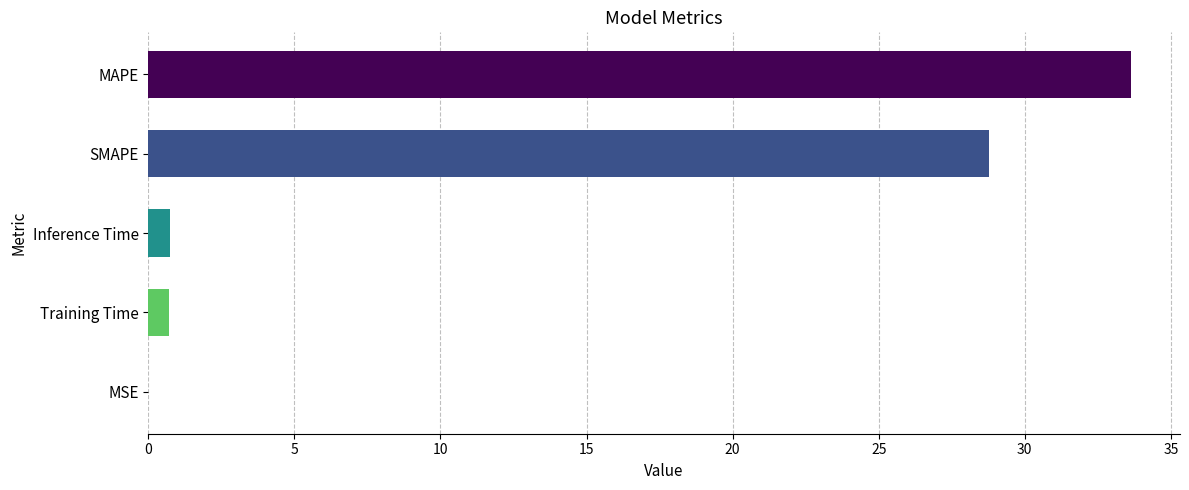

At which category does the chart reach its peak across all series?

MAPE